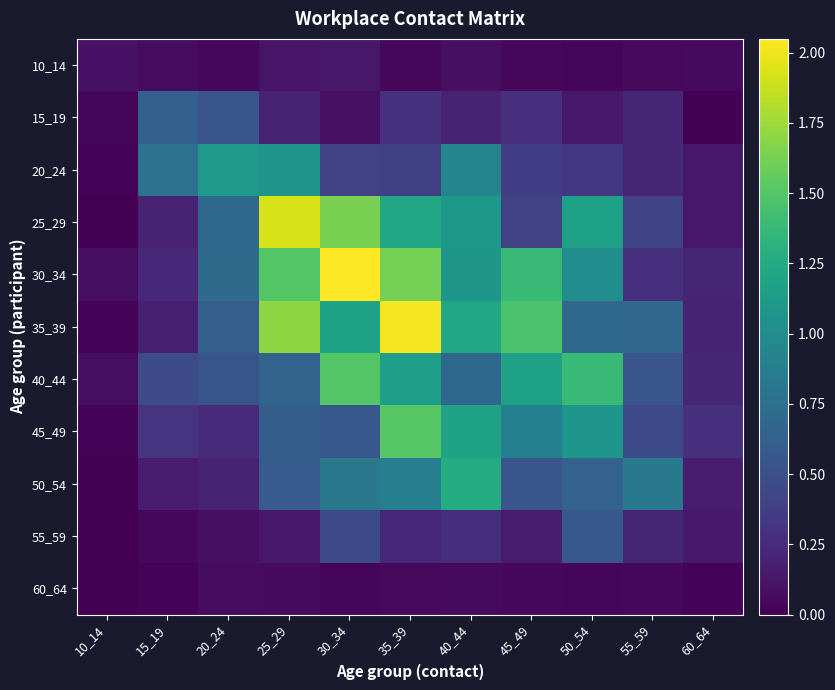

Which series has the largest total across all categories?

30_34